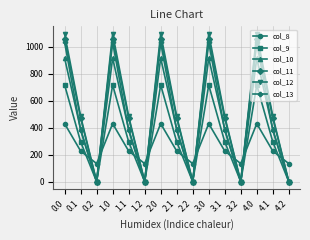

True or false: col_11 has a value of 291.6 at 3.1.

False